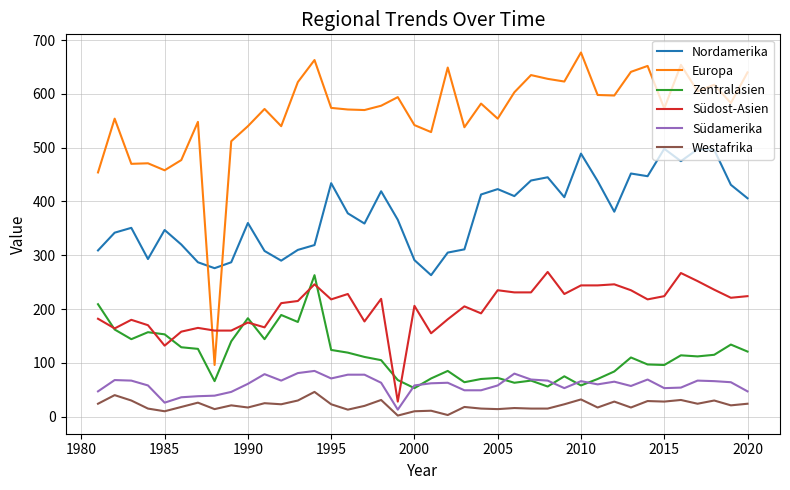

Which series has the largest total across all categories?

Europa